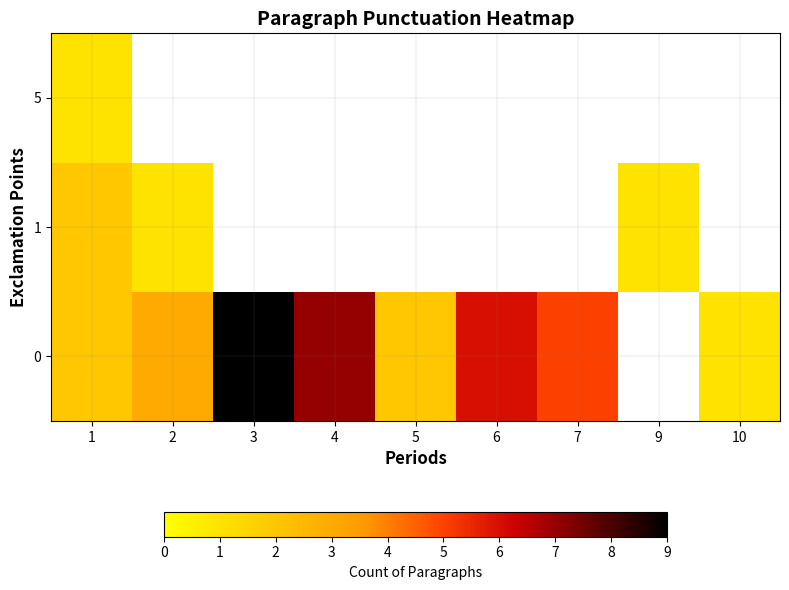

True or false: 0 has a value of 1.0 at 10.

True